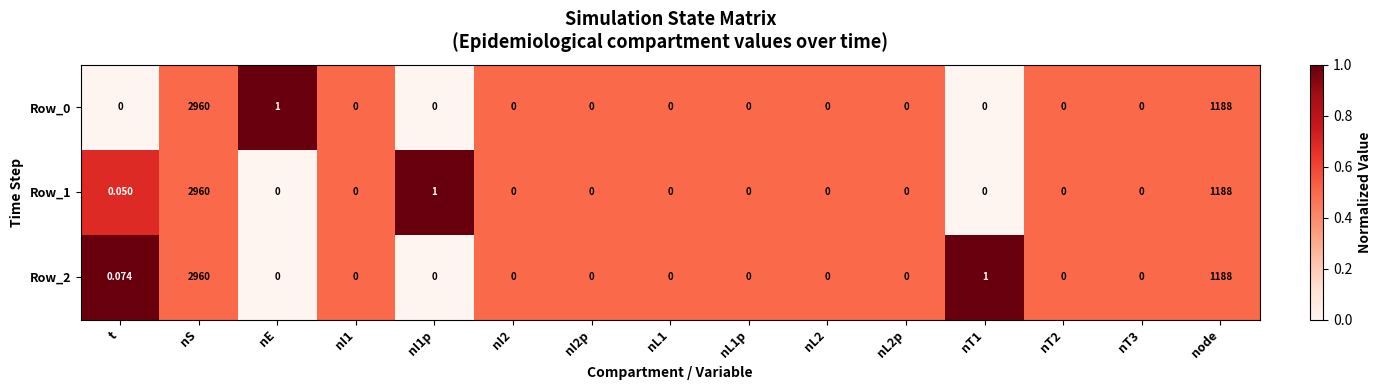

At which category is the sum across all series the highest?

nS